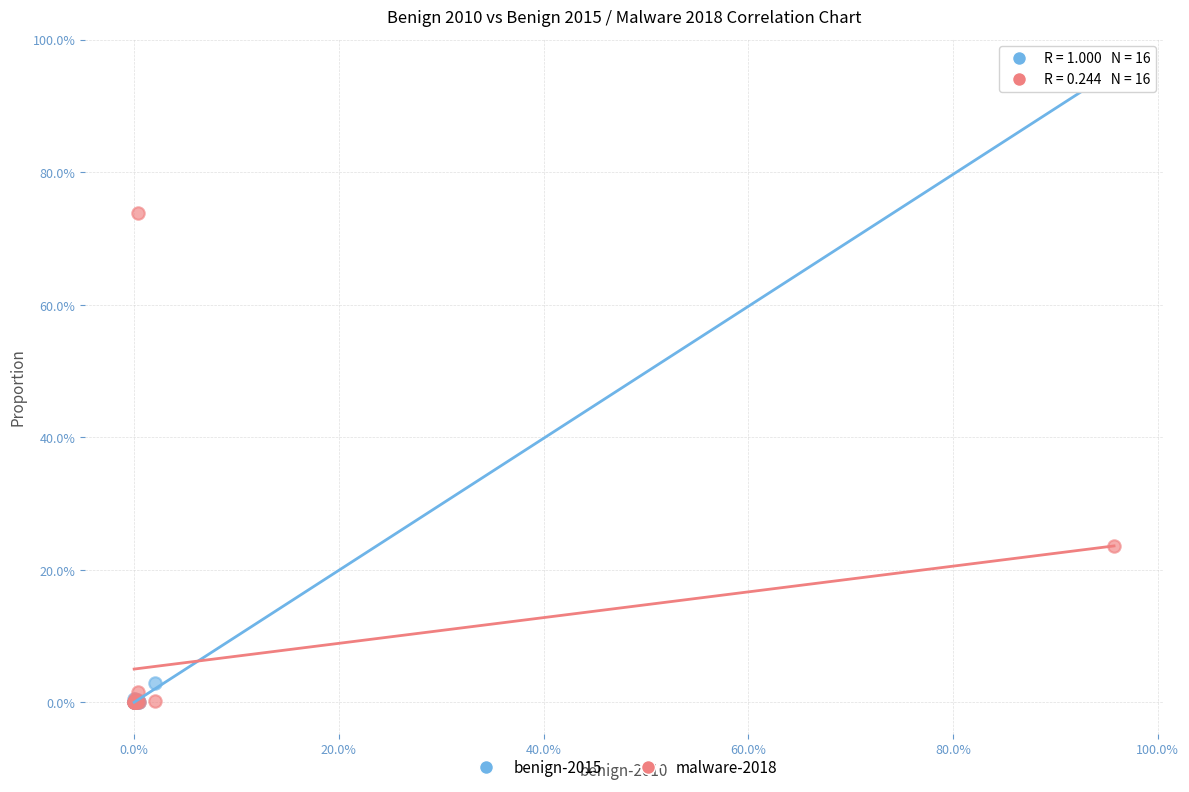

Which series has the widest spread of Y values?

benign-2015